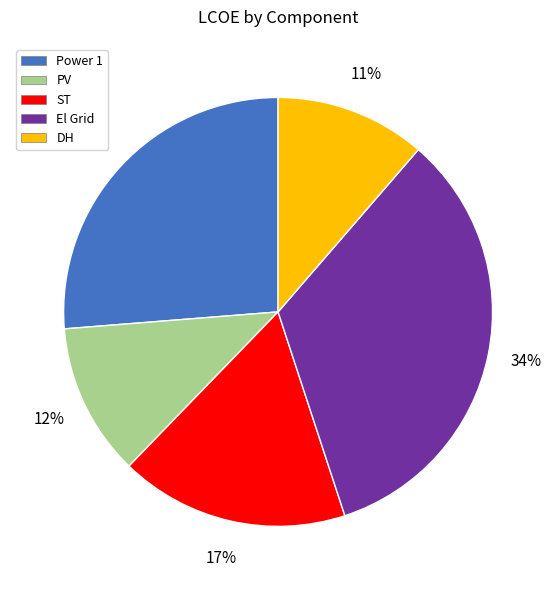

Does ST account for over 50% of the chart?

No